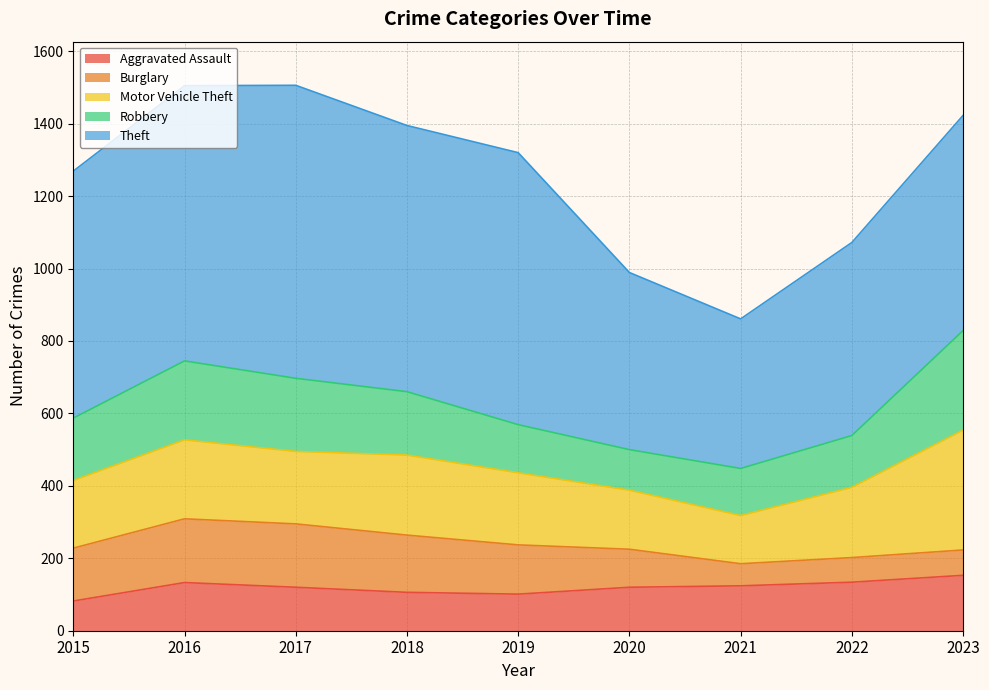

How many intersections are there between Robbery and Aggravated Assault?

2